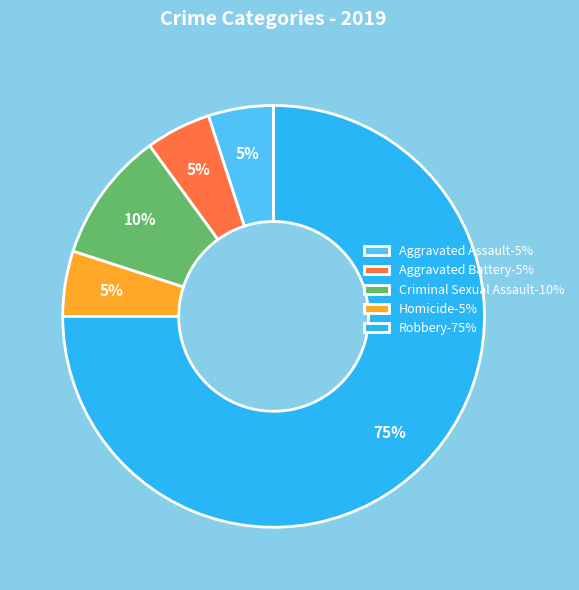

Combined, do Aggravated Assault and Homicide account for over 50%?

No